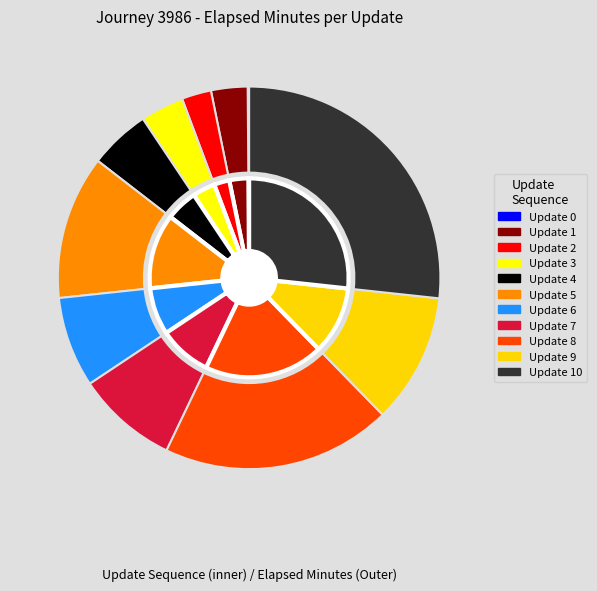

Is it true that 5 is 12% of the pie?

True